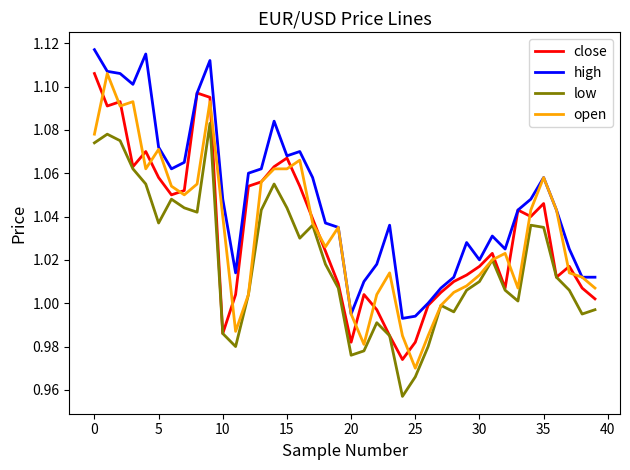

Which series has the widest spread of values?

open